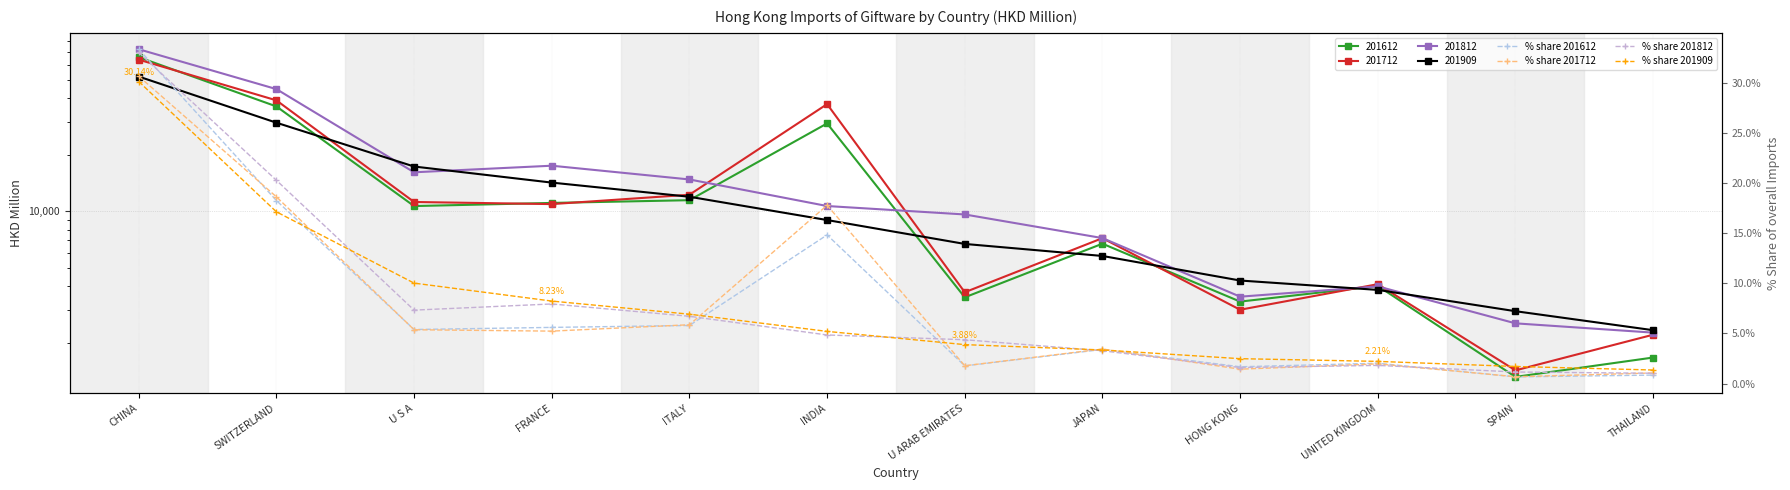

What is the label of the 9th point from the left?

HONG KONG